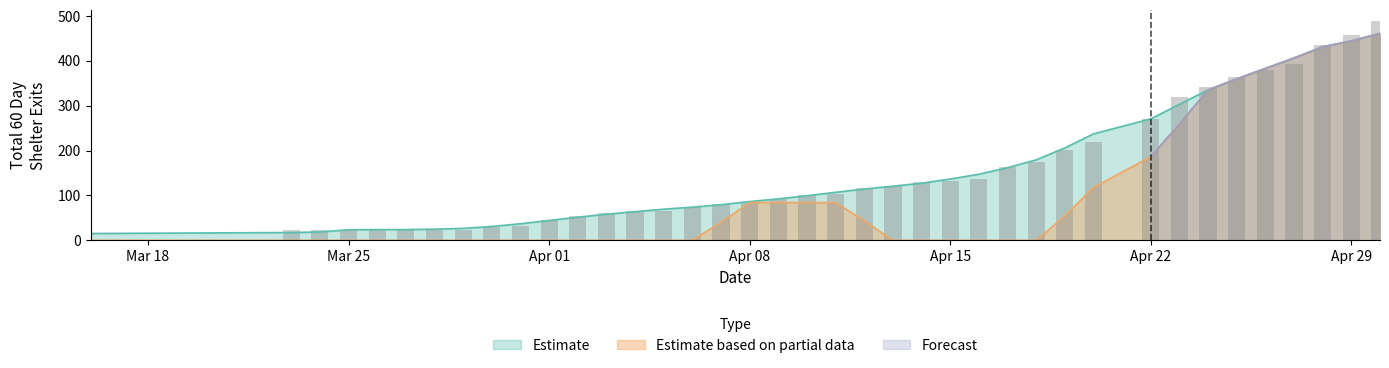

What is the sum of all Estimate values?

5890.1